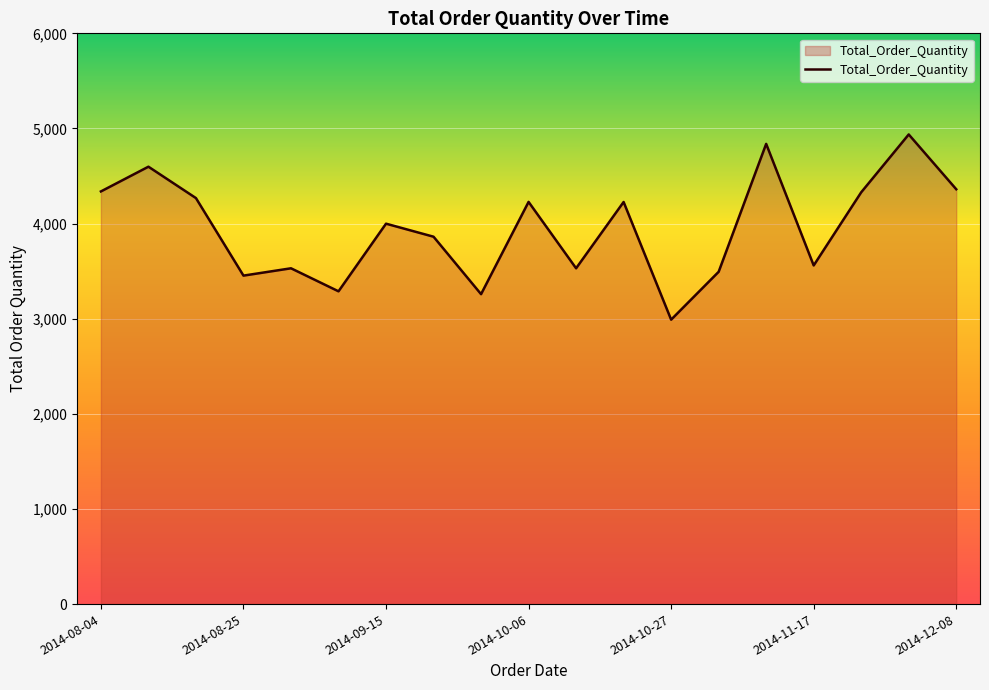

What is the difference between the maximum and minimum values?

1947